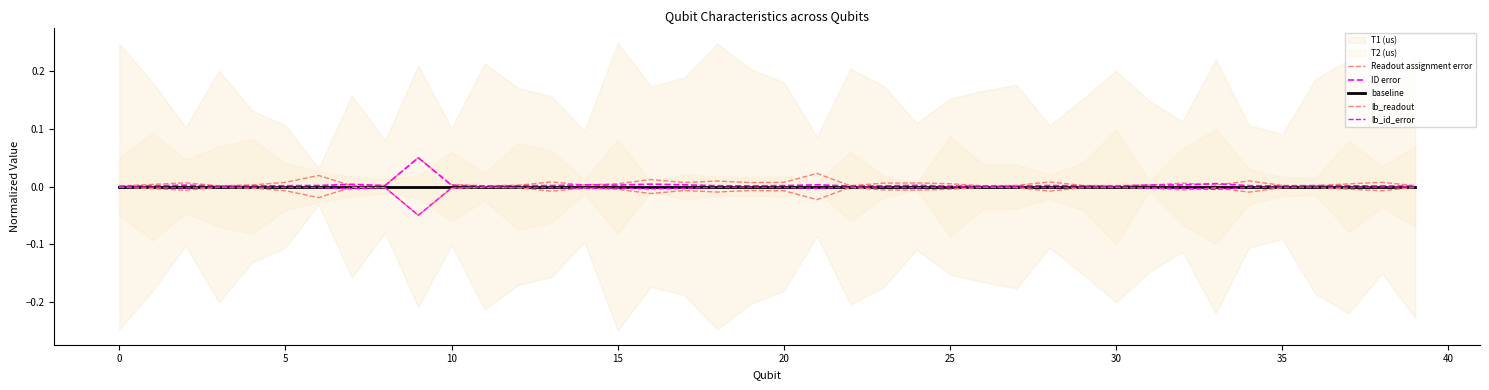

Where is lb_id_error nearest to the value 0?

25